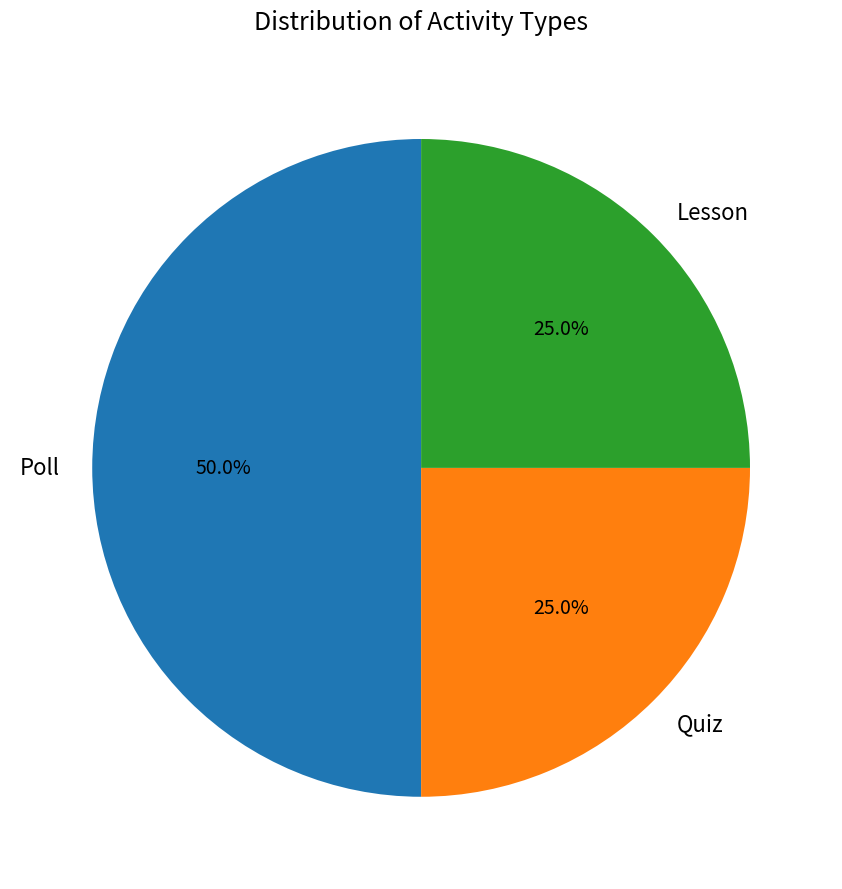

What is the ratio of the value at Poll to the value at Lesson?

2.0